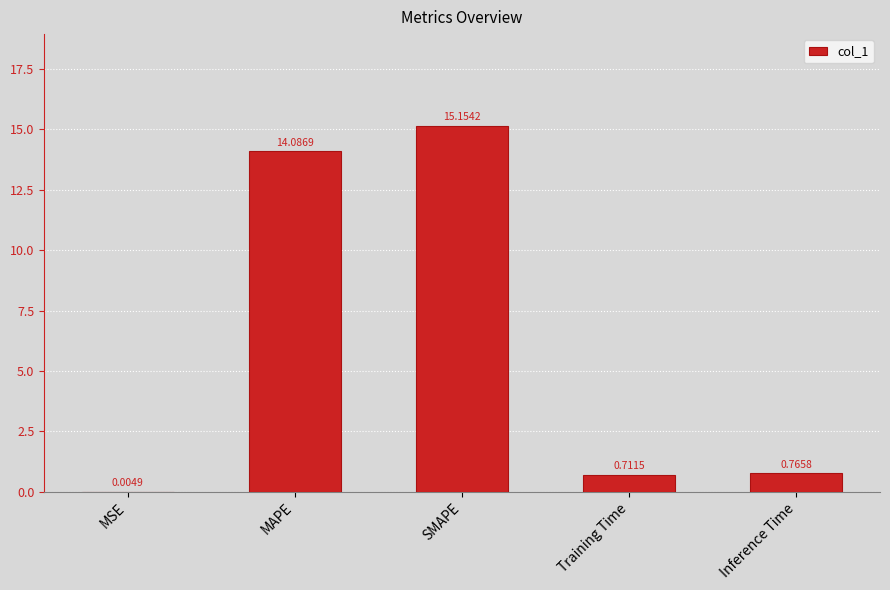

Which has a higher value, MAPE or Training Time?

MAPE